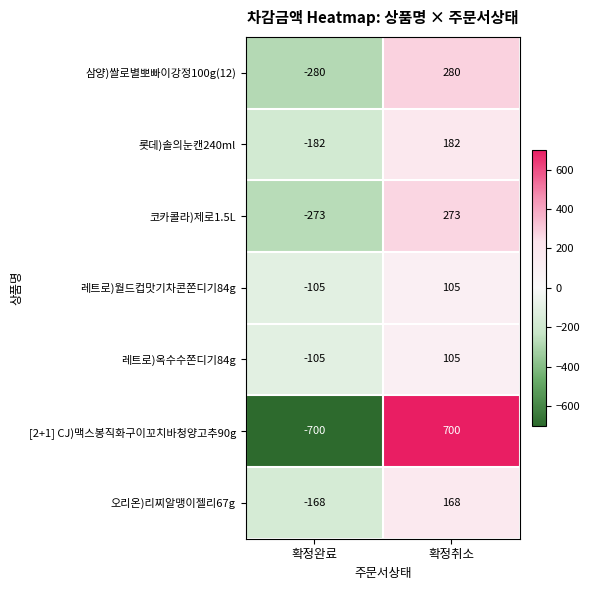

Which label corresponds to the largest value in the chart?

확정취소